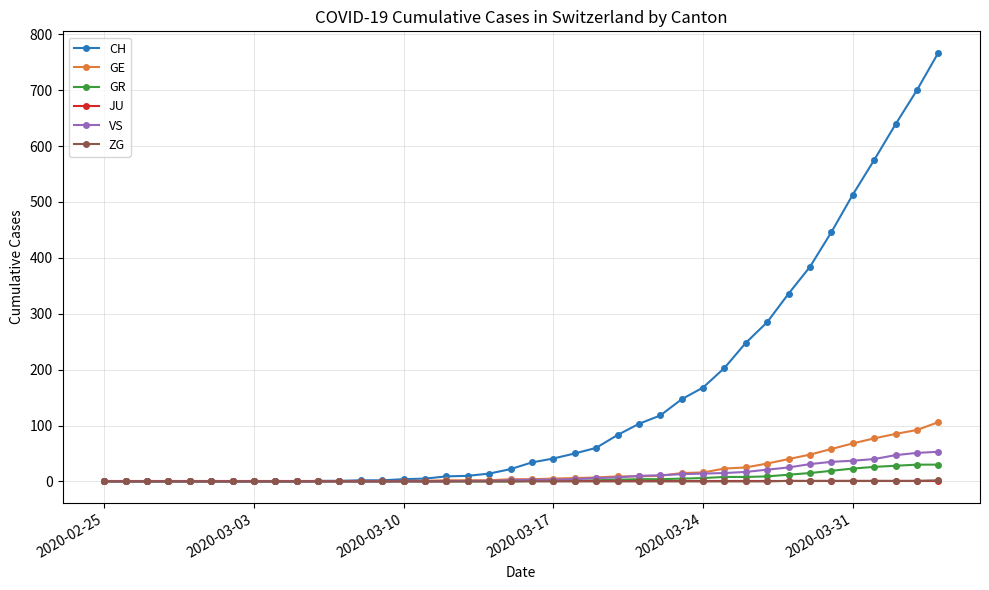

What is the maximum value shown in the chart?

767